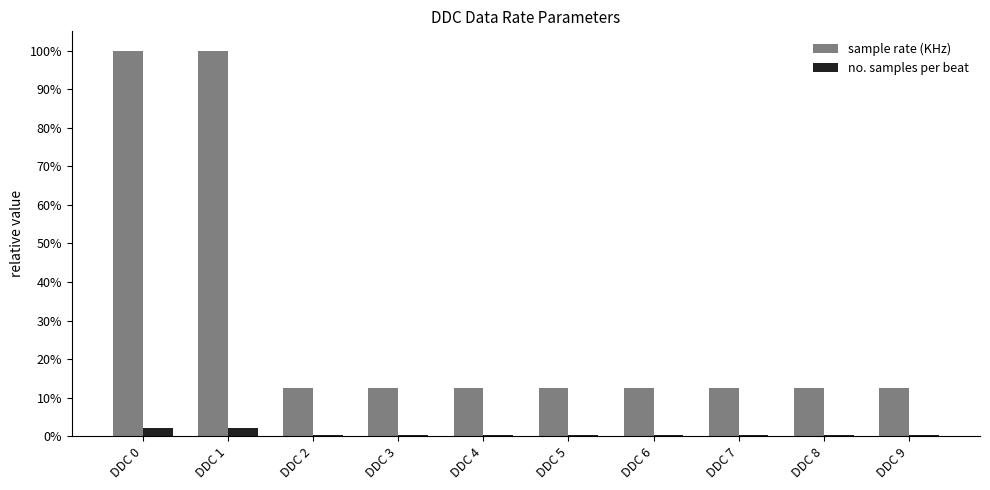

The sample rate (KHz) series shows 12.5 at DDC 4. True or false?

True